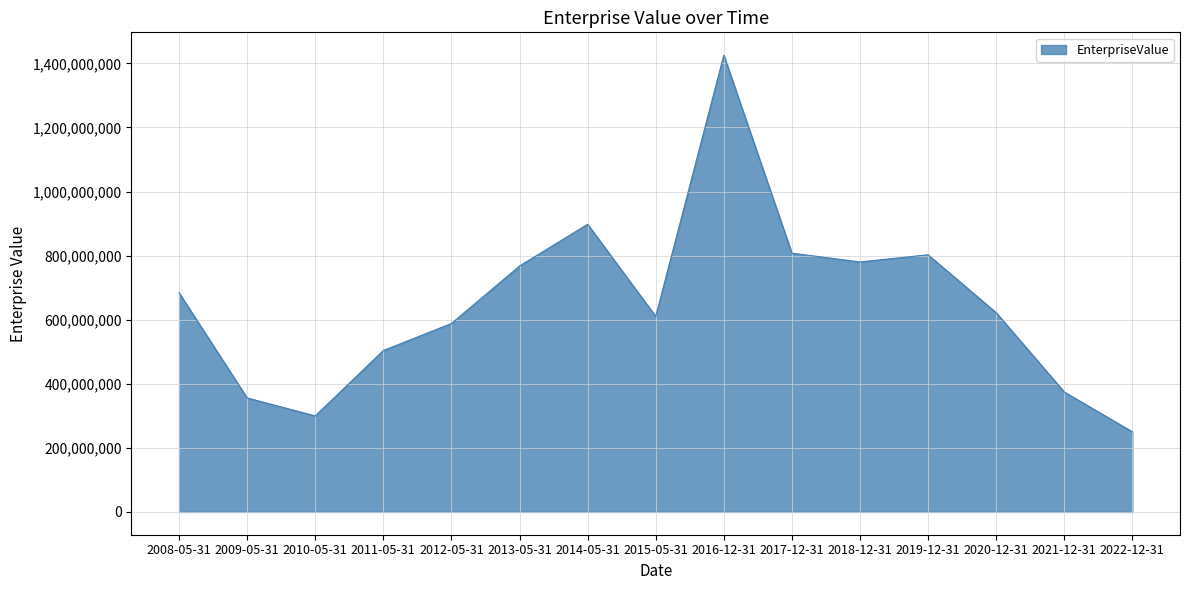

The chart shows a value of 294998252.2 at 2020-12-31. True or false?

False